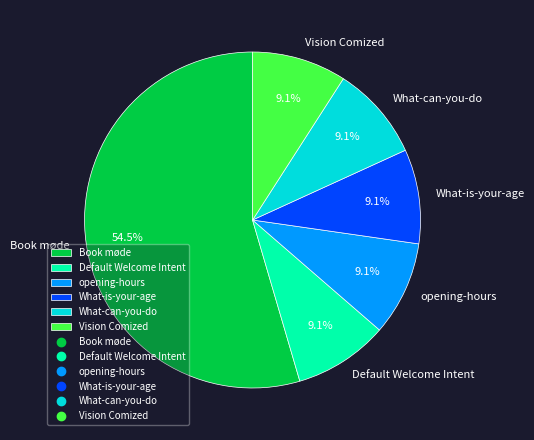

What percentage is the What-is-your-age slice, to the nearest percent?

9%